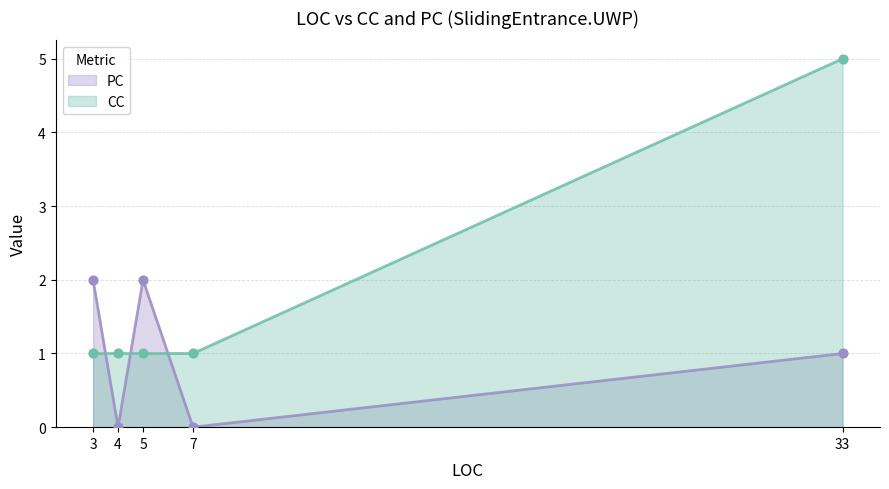

At which category is the sum across all series the highest?

33